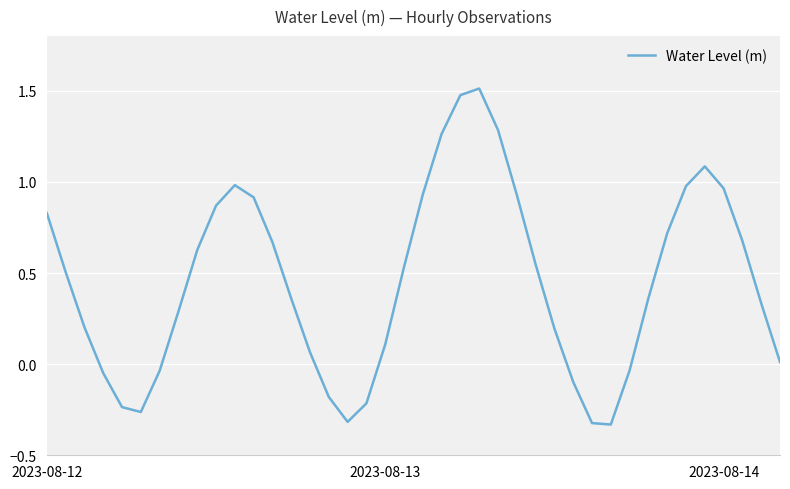

Count the number of data series in this chart.

1